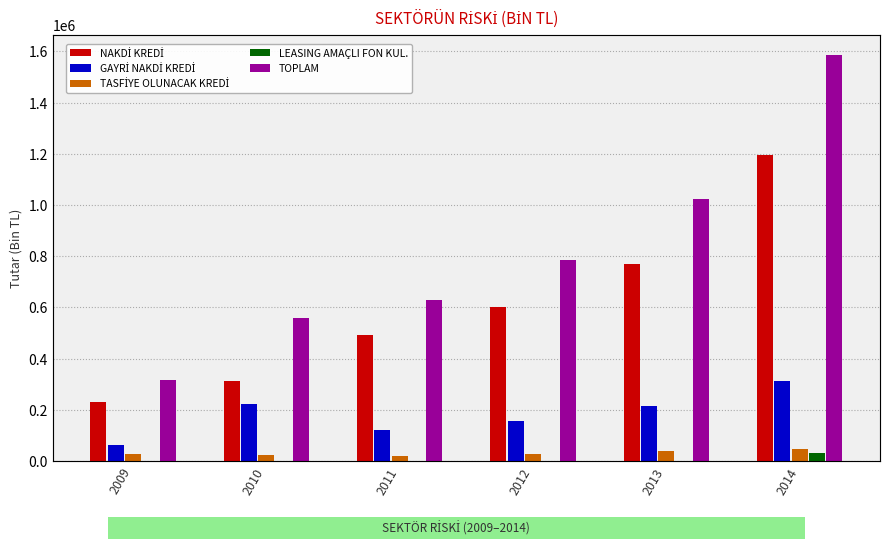

How many data points does each series have?

6